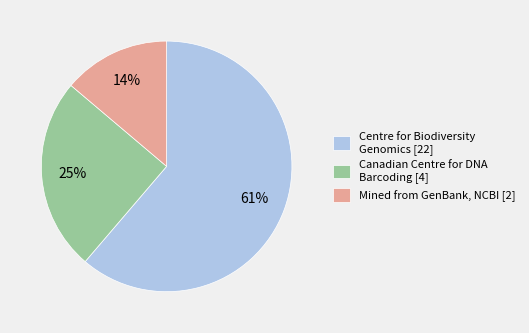

True or false: Centre for Biodiversity Genomics [22] accounts for 54% of the total.

False